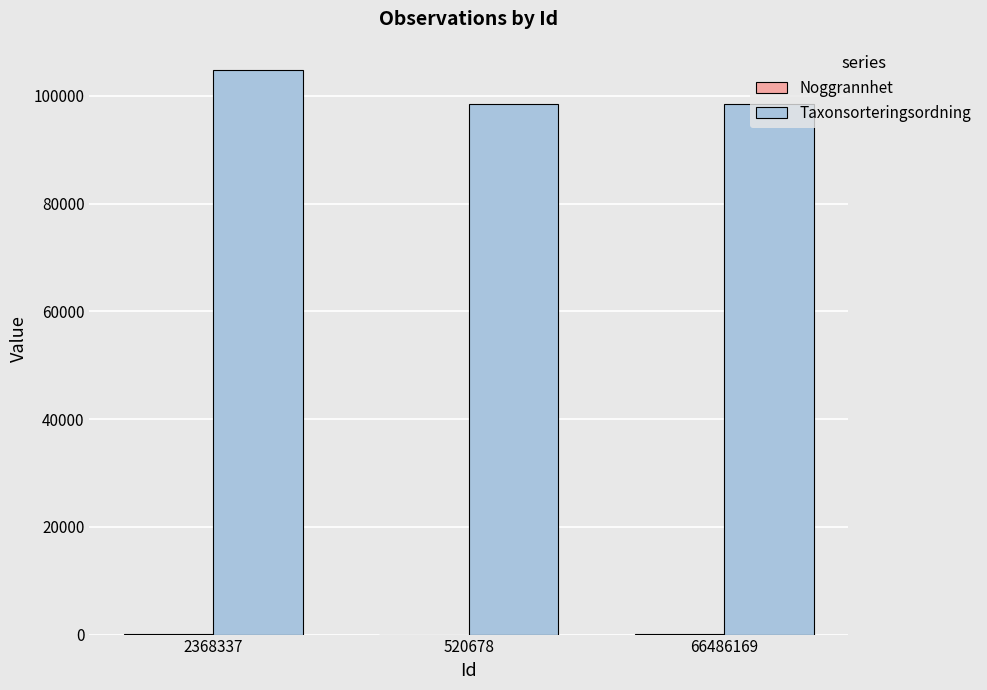

The value of Taxonsorteringsordning at 520678 is 98536. True or false?

True